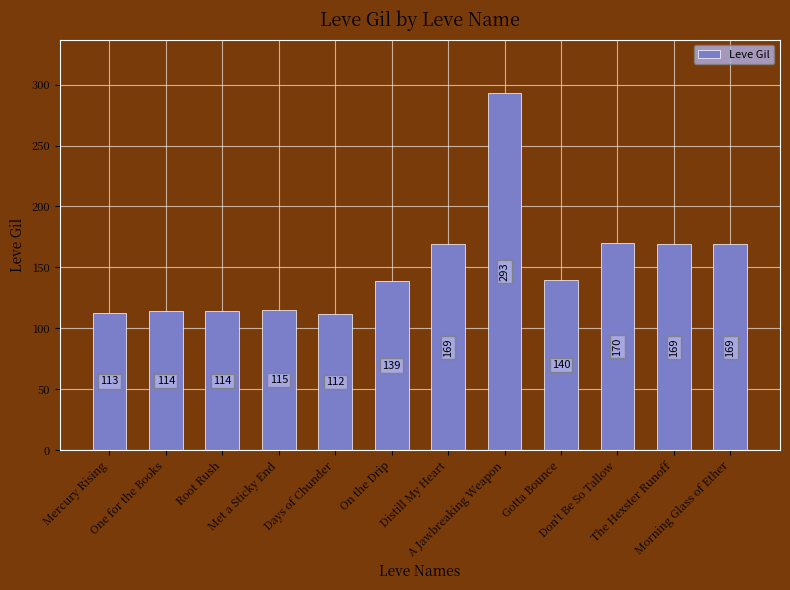

What is the label of the 7th bar from the left?

Distill My Heart